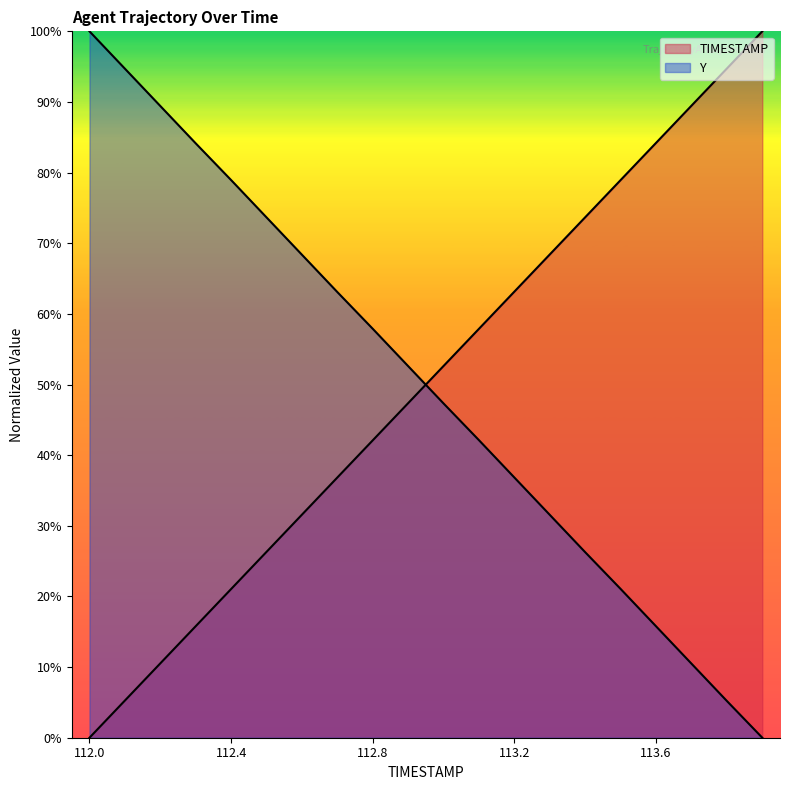

List the series in order of their overall mean, highest first.

TIMESTAMP, Y